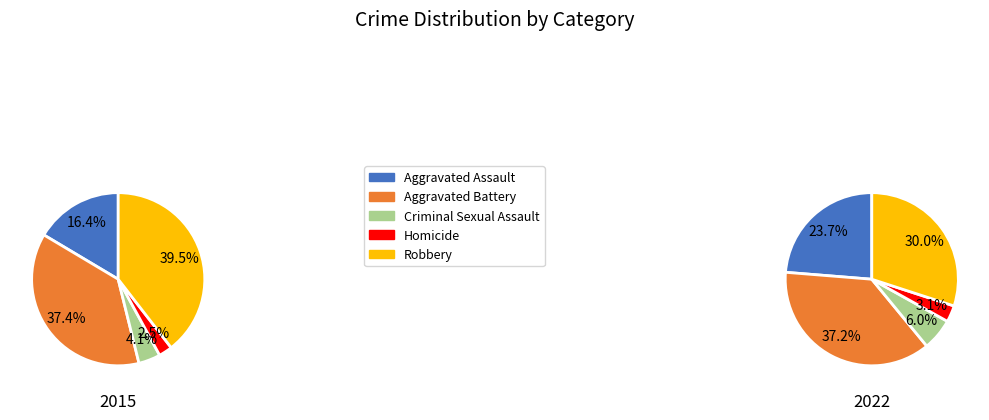

To the nearest percent, what is the average slice percentage?

20%